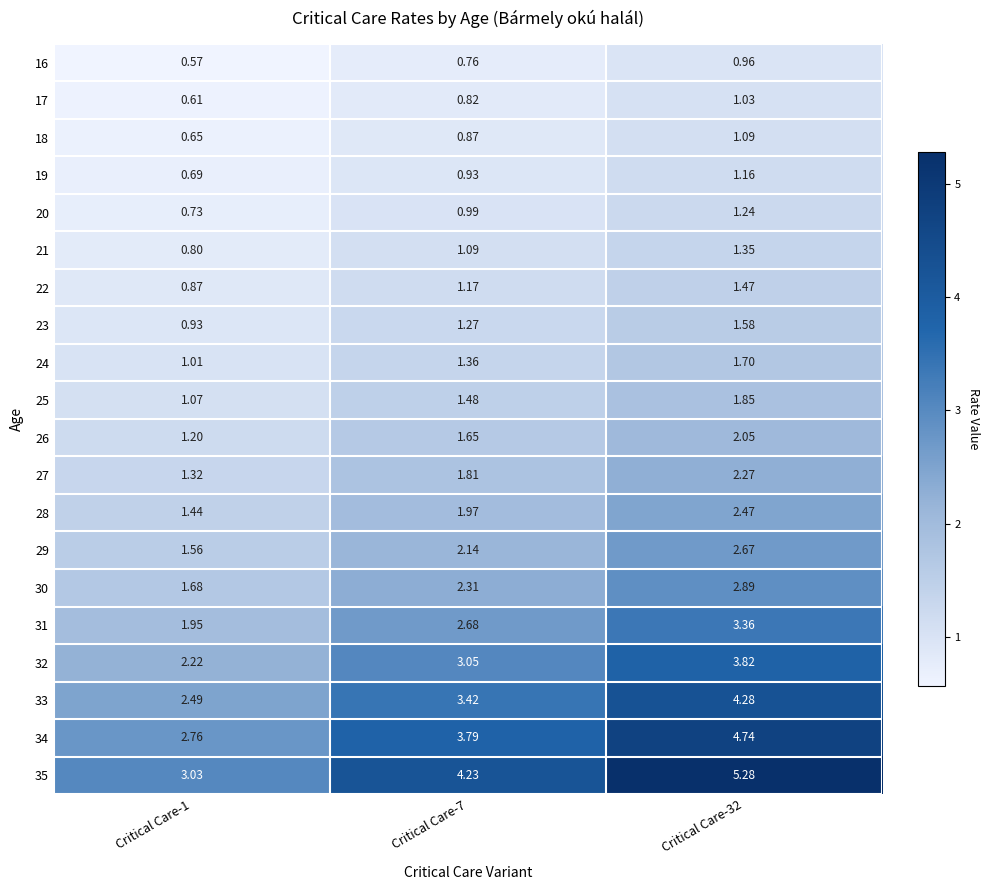

Is the value of 31 at Critical Care-7 greater than the value of 26 at Critical Care-1?

Yes